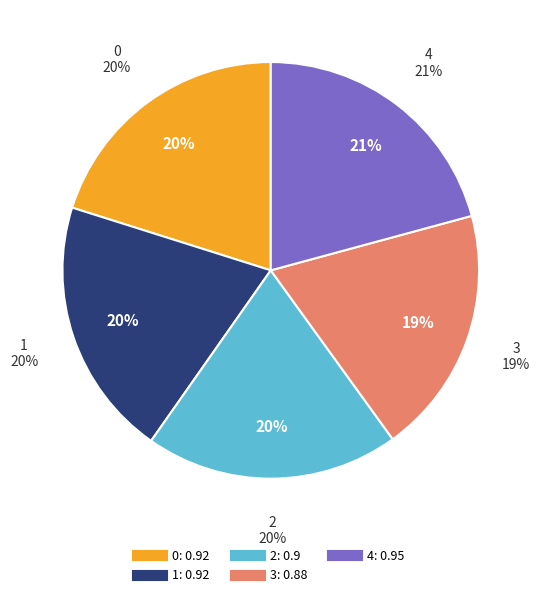

Count the number of slices in the pie.

5